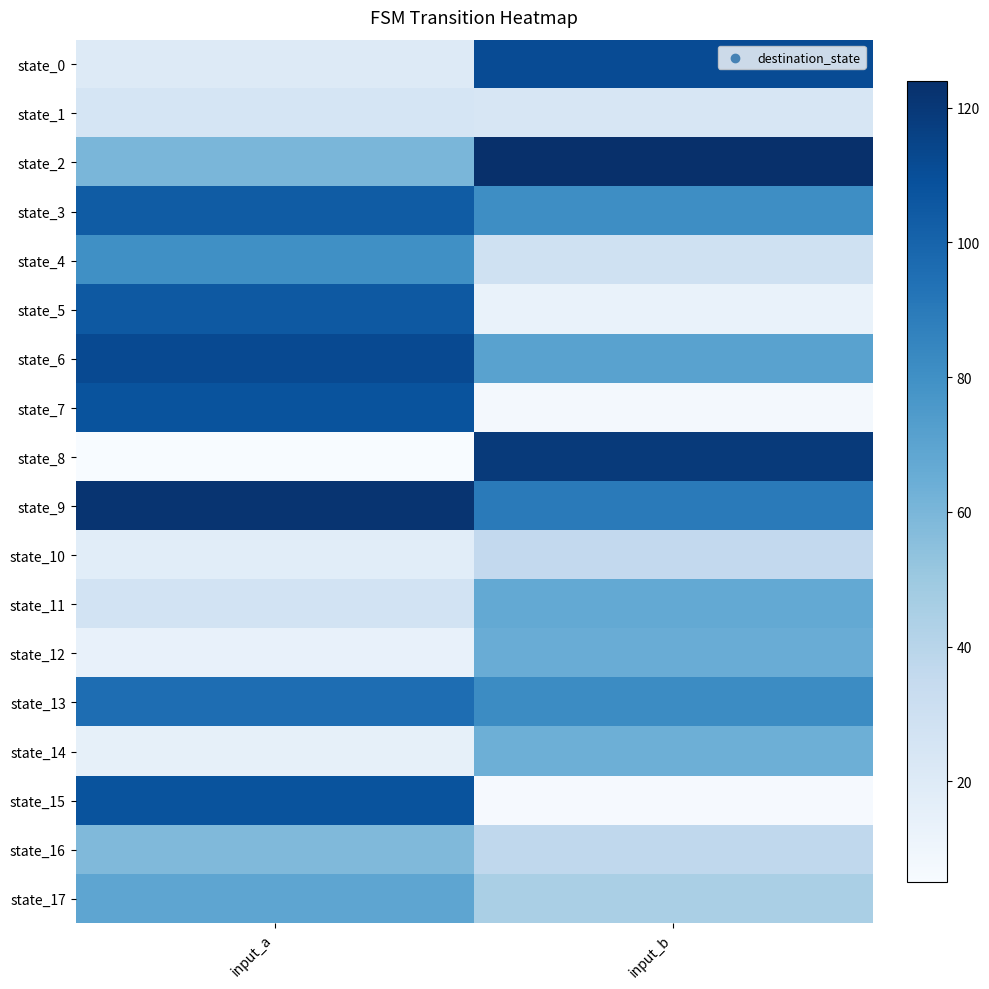

Reading right to left, transcribe all the data shown in this chart.

state_0: input_b=111	input_a=20
state_1: input_b=24	input_a=25
state_2: input_b=124	input_a=60
state_3: input_b=81	input_a=104
state_4: input_b=29	input_a=80
state_5: input_b=13	input_a=105
state_6: input_b=71	input_a=112
state_7: input_b=7	input_a=108
state_8: input_b=119	input_a=5
state_9: input_b=90	input_a=122
state_10: input_b=36	input_a=18
state_11: input_b=67	input_a=27
state_12: input_b=65	input_a=14
state_13: input_b=82	input_a=96
state_14: input_b=64	input_a=15
state_15: input_b=6	input_a=108
state_16: input_b=37	input_a=58
state_17: input_b=45	input_a=69